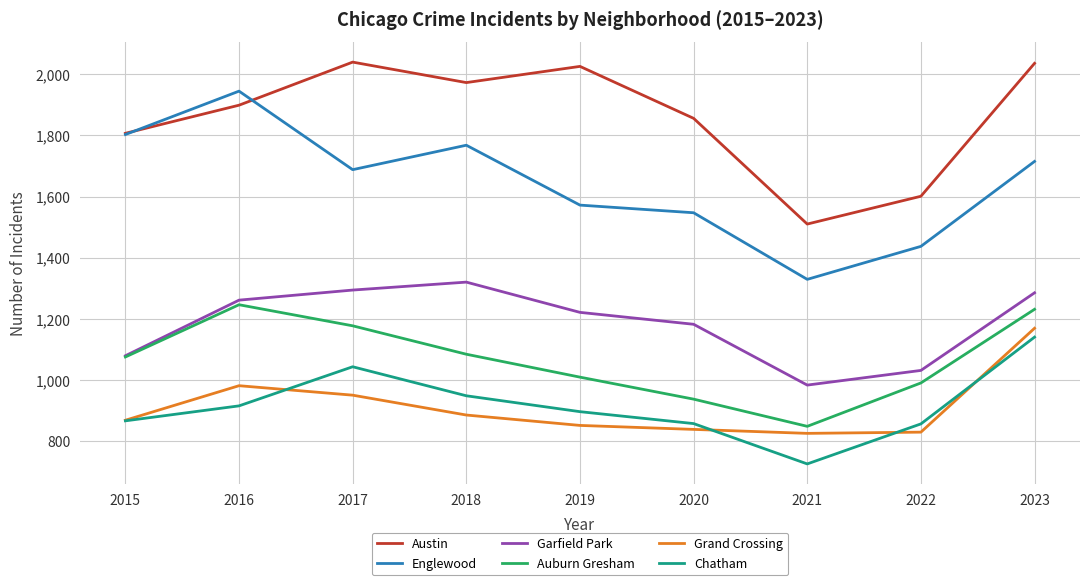

True or false: Auburn Gresham has a value of 848 at 2021.

True